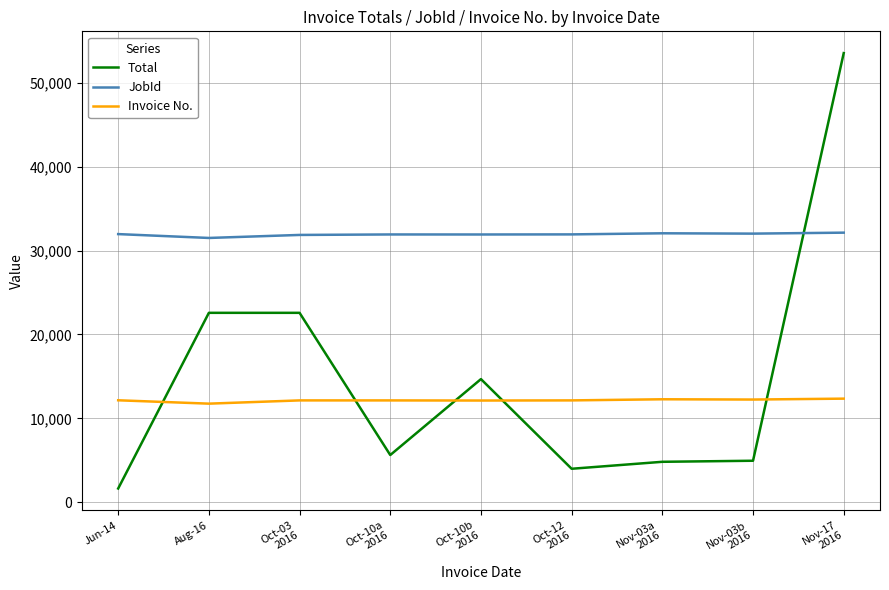

At how many categories does at least one series exceed 6701?

9